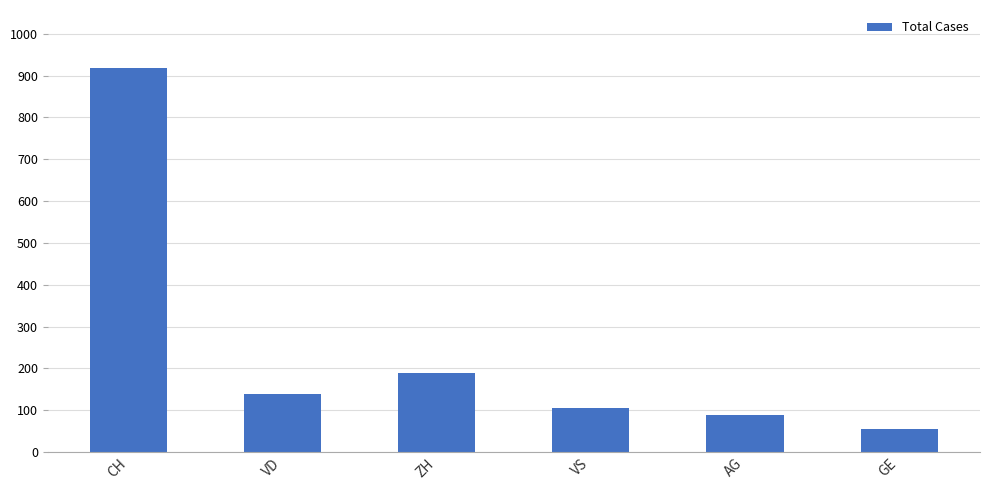

Are the bars grouped side by side (vs. stacked)?

No